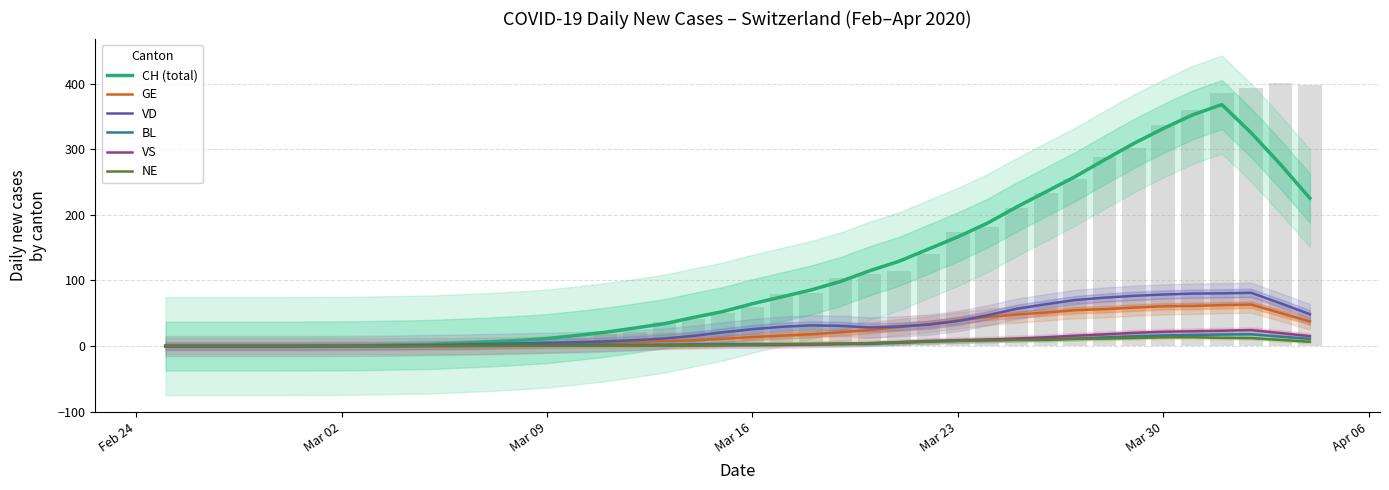

How many values in the BL series are below 3?

19